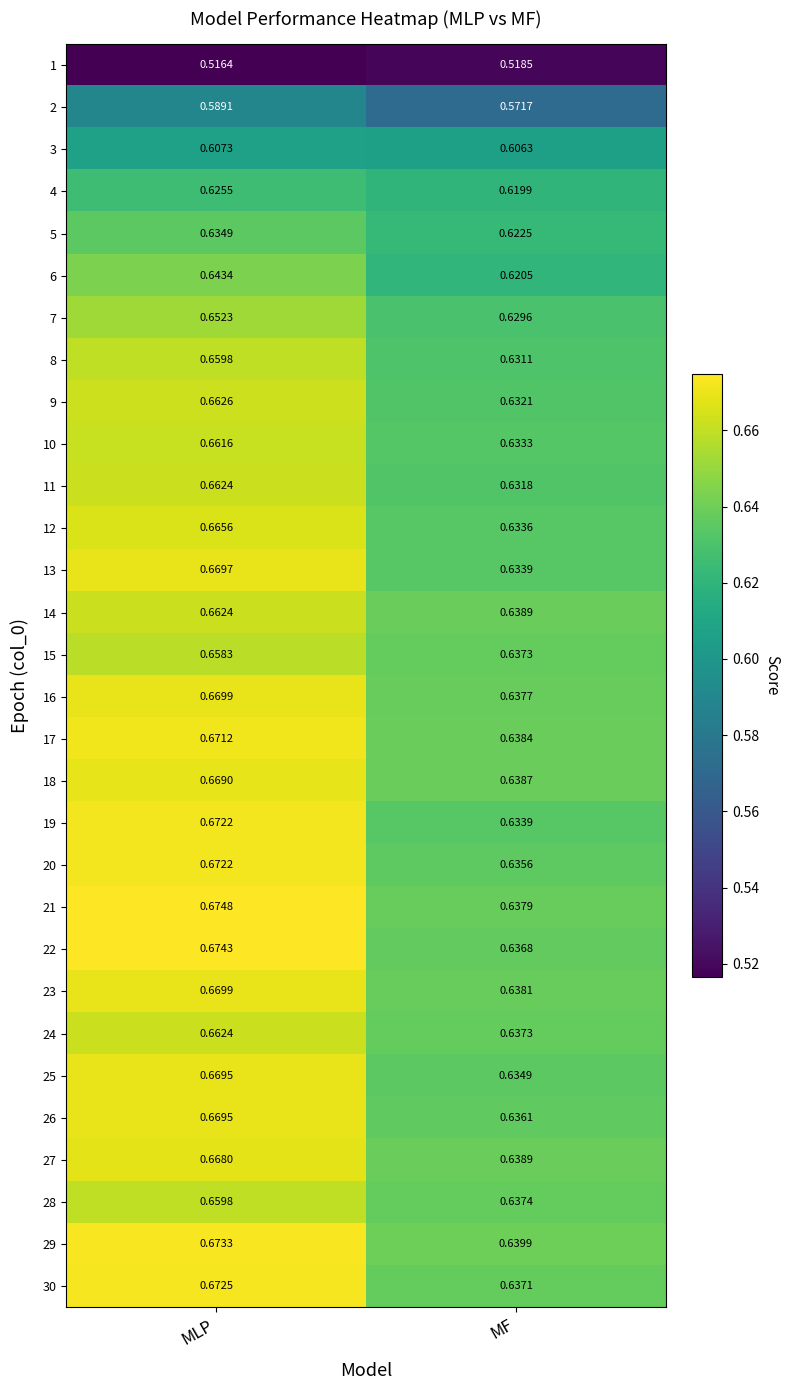

Count the number of categories in the chart.

2